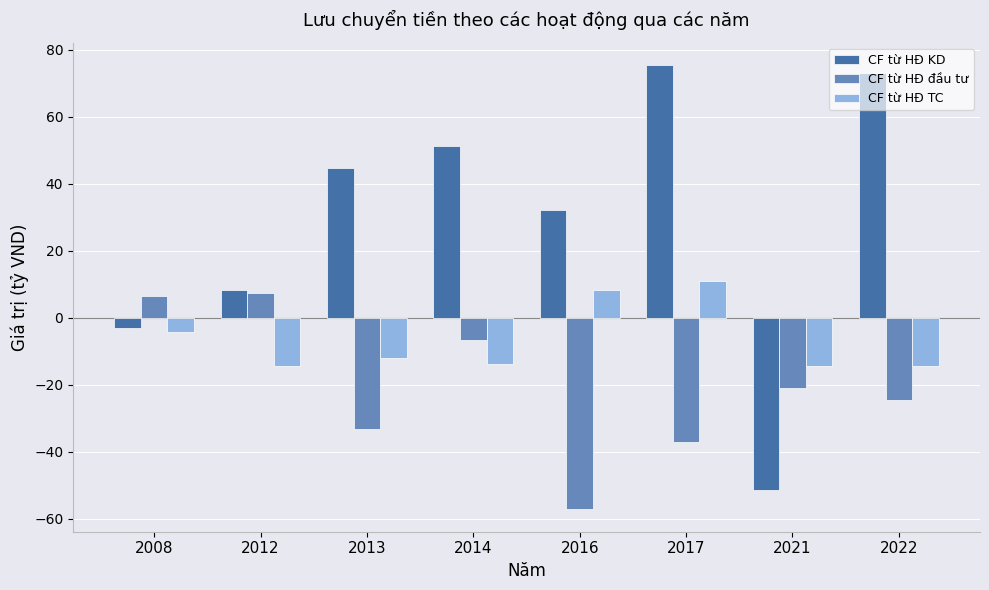

What is the minimum value shown in the chart?

-57.3